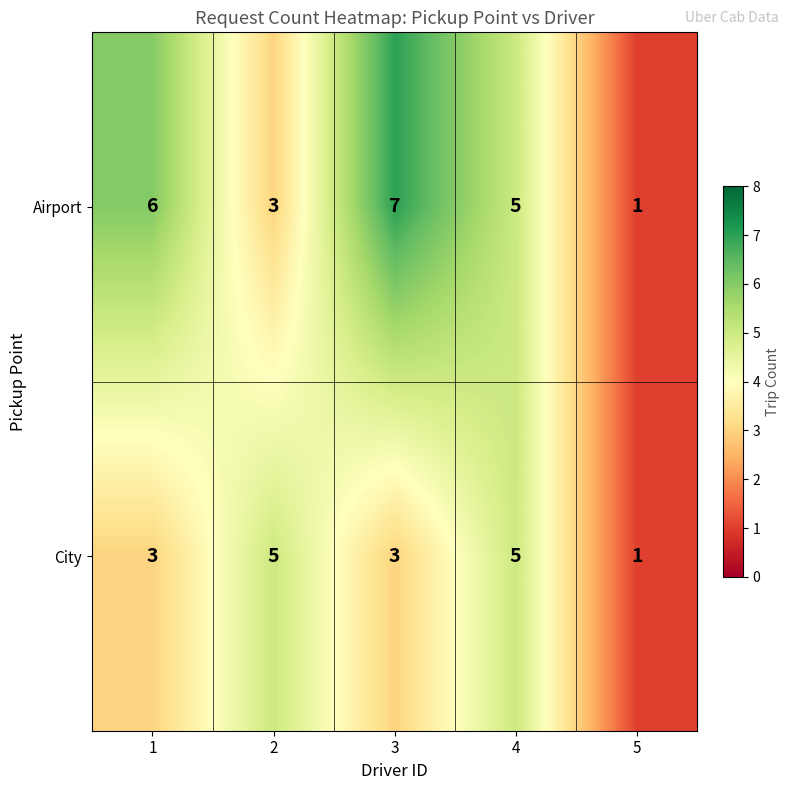

What is the average value of the Airport series?

4